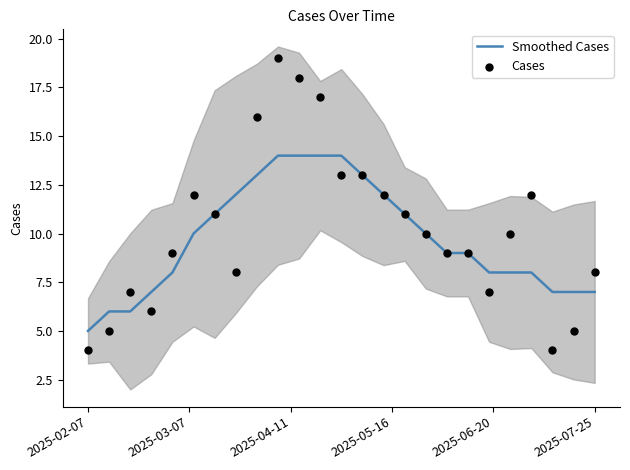

At which category is the sum across all series the highest?

9